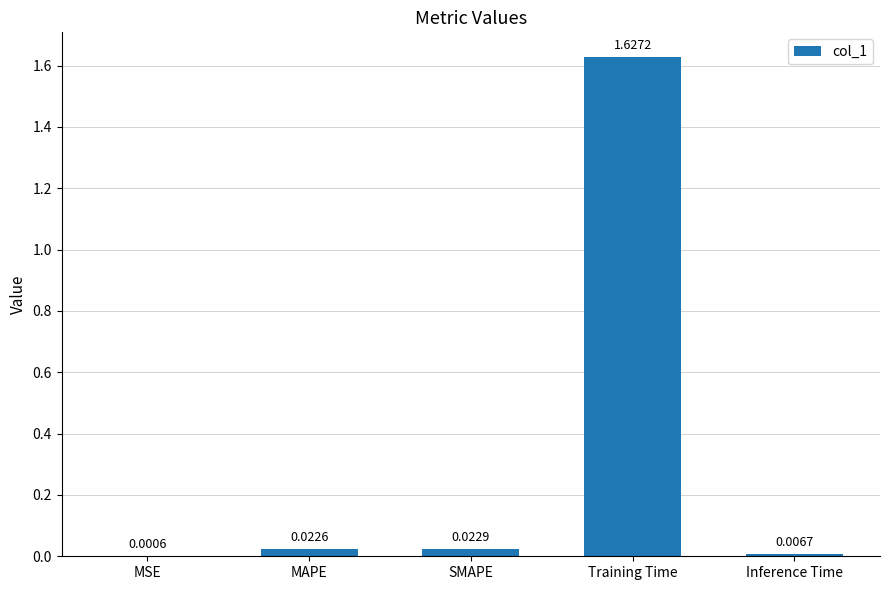

At which category does the chart reach its peak across all series?

Training Time